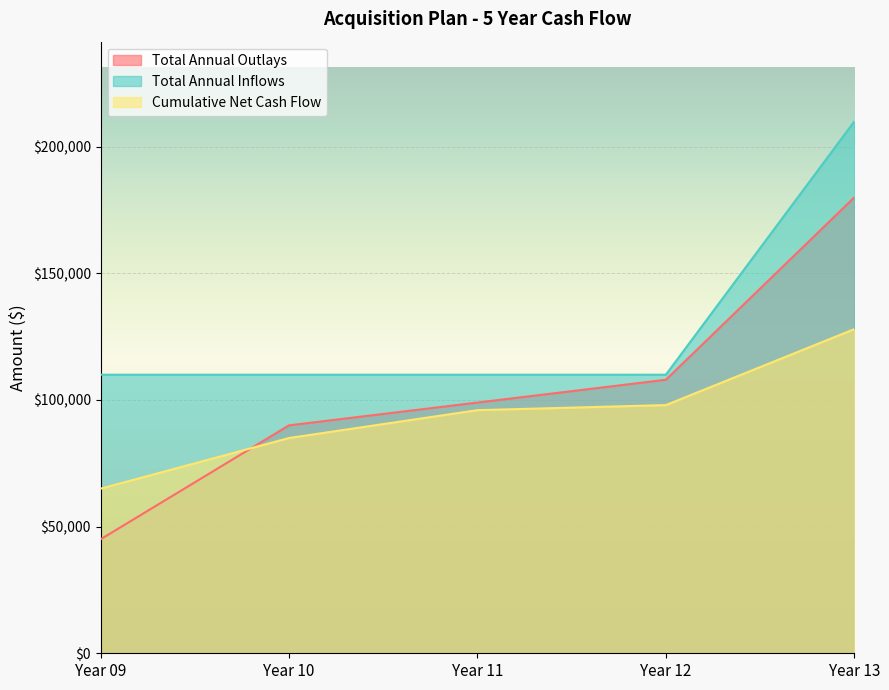

True or false: Total Annual Outlays has more than 0 points higher than both neighbors.

False